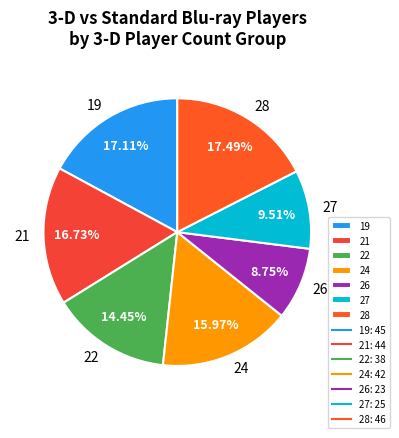

Is 28 the majority of the pie?

No